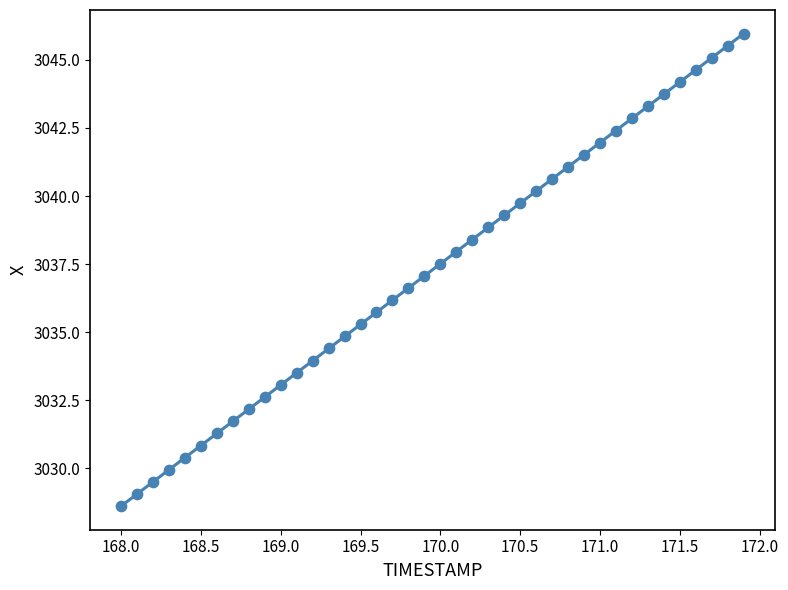

Count the number of points in this scatter plot.

40